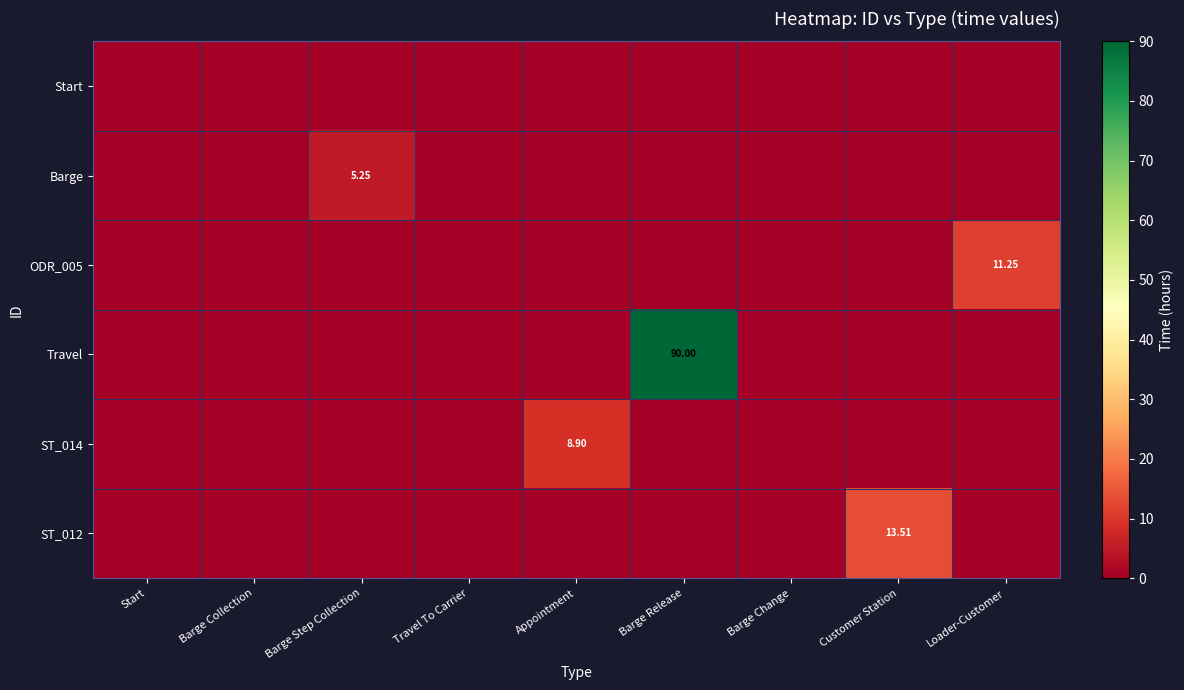

What is the highest value of the ST_014 series?

8.9